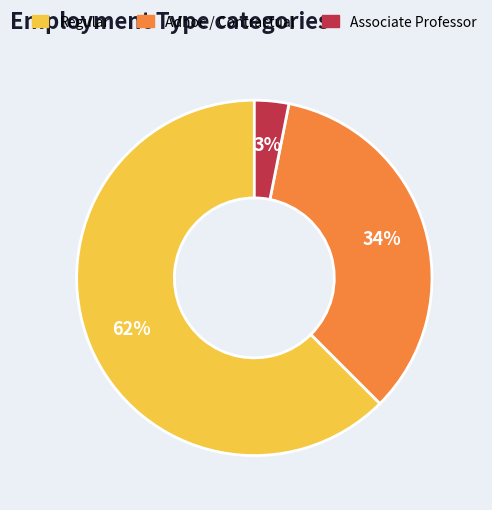

To the nearest percent, what is the average slice percentage?

33%